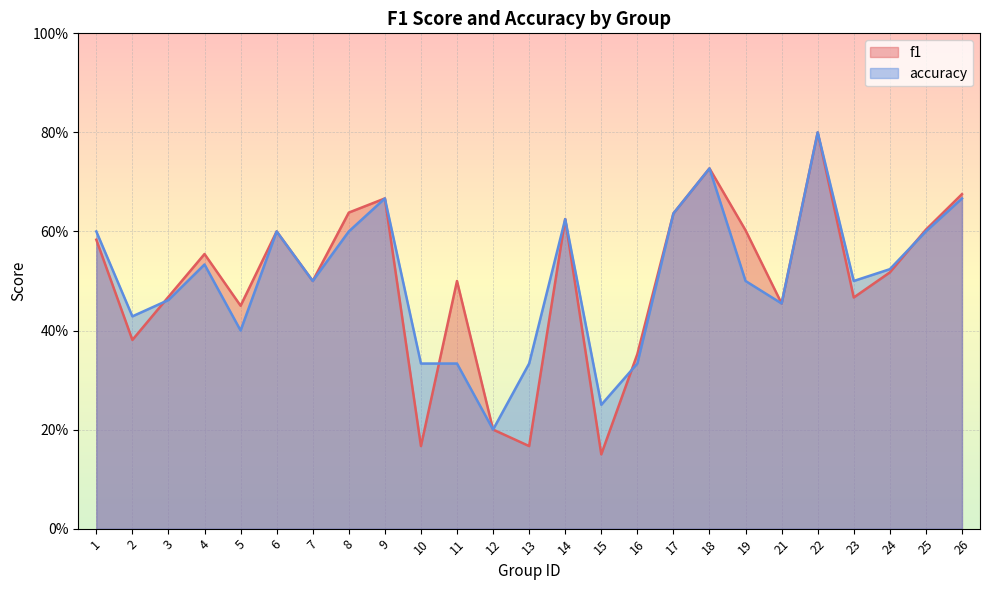

True or false: f1 has a value of 0.8 at 7.

False